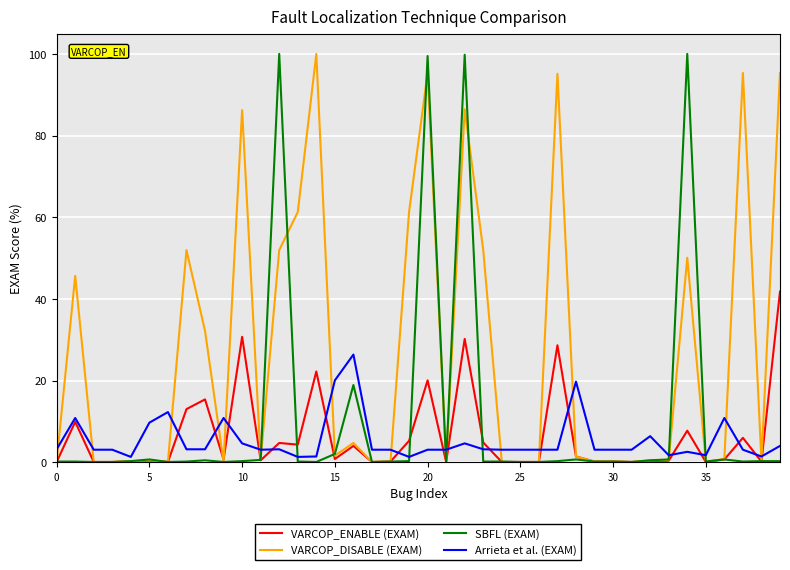

At how many categories does at least one series exceed 67?

9